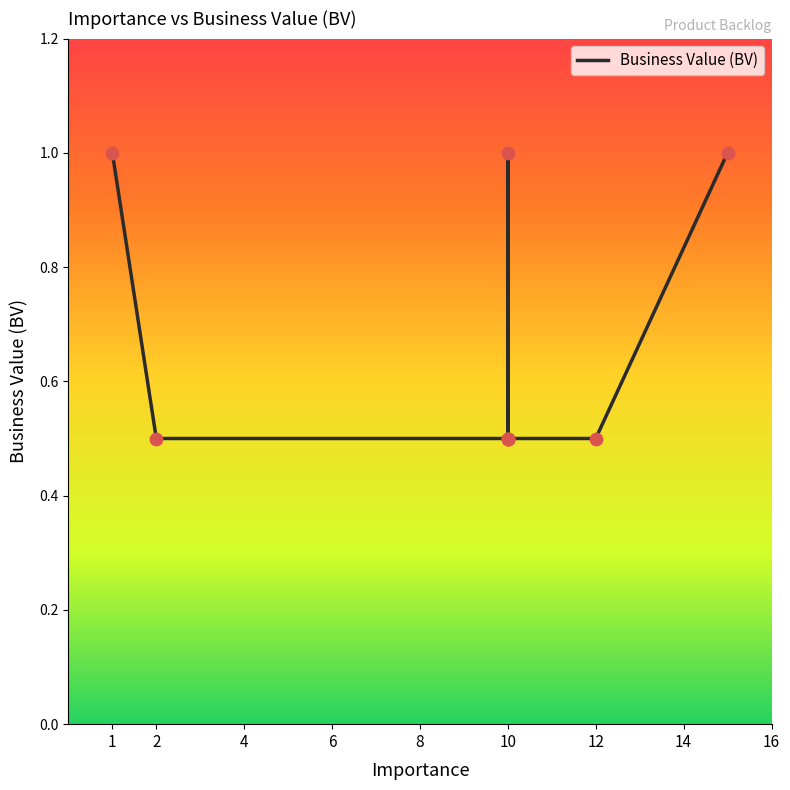

What is the change in value from 4 to 14?

+0.5